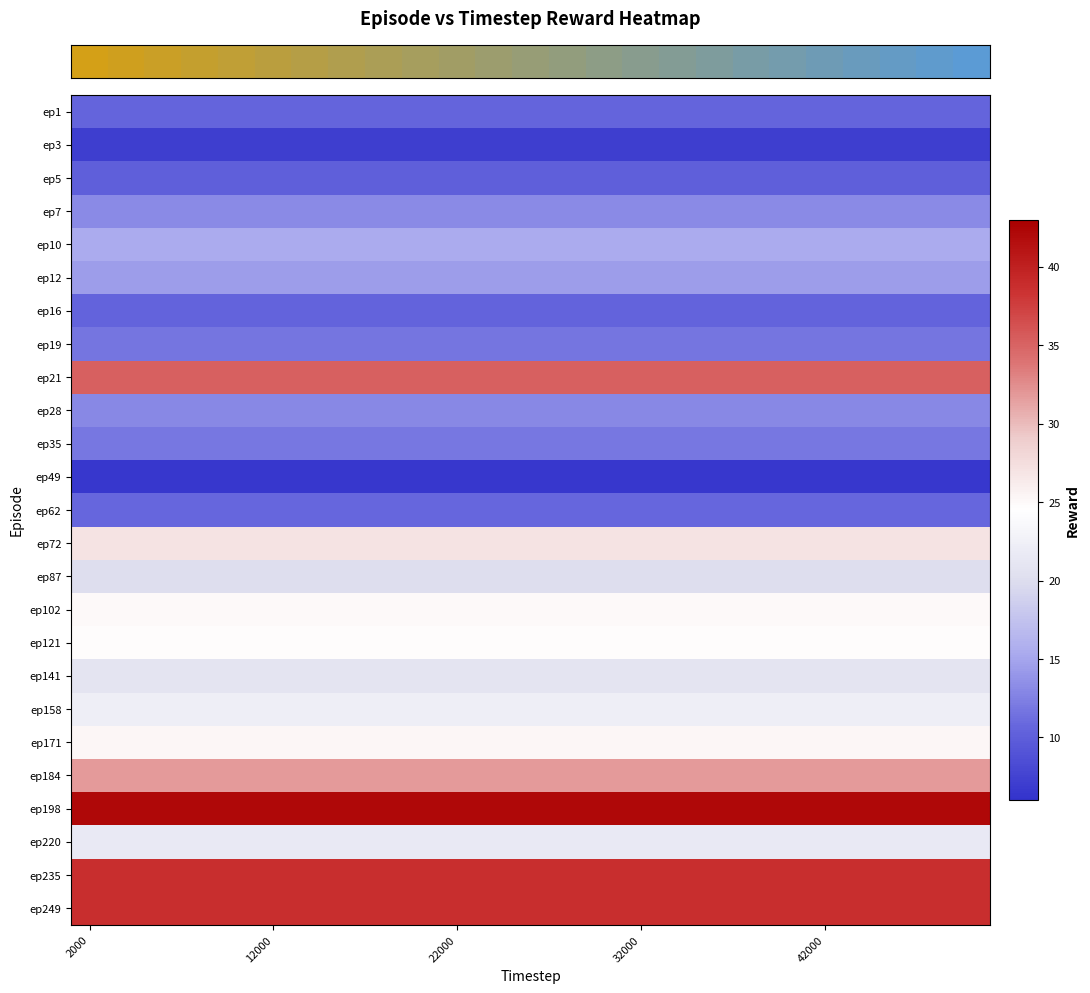

Reading left to right, extract all data points from this chart.

row_0: 10.5	10.5	10.5	10.5	10.5	10.5	10.5	10.5	10.5	10.5	10.5	10.5	10.5	10.5	10.5	10.5	10.5	10.5	10.5	10.5	10.5	10.5	10.5	10.5	10.5
row_1: 7.1	7.1	7.1	7.1	7.1	7.1	7.1	7.1	7.1	7.1	7.1	7.1	7.1	7.1	7.1	7.1	7.1	7.1	7.1	7.1	7.1	7.1	7.1	7.1	7.1
row_2: 10.1	10.1	10.1	10.1	10.1	10.1	10.1	10.1	10.1	10.1	10.1	10.1	10.1	10.1	10.1	10.1	10.1	10.1	10.1	10.1	10.1	10.1	10.1	10.1	10.1
row_3: 13.2	13.2	13.2	13.2	13.2	13.2	13.2	13.2	13.2	13.2	13.2	13.2	13.2	13.2	13.2	13.2	13.2	13.2	13.2	13.2	13.2	13.2	13.2	13.2	13.2
row_4: 15.5	15.5	15.5	15.5	15.5	15.5	15.5	15.5	15.5	15.5	15.5	15.5	15.5	15.5	15.5	15.5	15.5	15.5	15.5	15.5	15.5	15.5	15.5	15.5	15.5
row_5: 14.4	14.4	14.4	14.4	14.4	14.4	14.4	14.4	14.4	14.4	14.4	14.4	14.4	14.4	14.4	14.4	14.4	14.4	14.4	14.4	14.4	14.4	14.4	14.4	14.4
row_6: 10.4	10.4	10.4	10.4	10.4	10.4	10.4	10.4	10.4	10.4	10.4	10.4	10.4	10.4	10.4	10.4	10.4	10.4	10.4	10.4	10.4	10.4	10.4	10.4	10.4
row_7: 11.8	11.8	11.8	11.8	11.8	11.8	11.8	11.8	11.8	11.8	11.8	11.8	11.8	11.8	11.8	11.8	11.8	11.8	11.8	11.8	11.8	11.8	11.8	11.8	11.8
row_8: 35.2	35.2	35.2	35.2	35.2	35.2	35.2	35.2	35.2	35.2	35.2	35.2	35.2	35.2	35.2	35.2	35.2	35.2	35.2	35.2	35.2	35.2	35.2	35.2	35.2
row_9: 13.0	13.0	13.0	13.0	13.0	13.0	13.0	13.0	13.0	13.0	13.0	13.0	13.0	13.0	13.0	13.0	13.0	13.0	13.0	13.0	13.0	13.0	13.0	13.0	13.0
row_10: 11.8	11.8	11.8	11.8	11.8	11.8	11.8	11.8	11.8	11.8	11.8	11.8	11.8	11.8	11.8	11.8	11.8	11.8	11.8	11.8	11.8	11.8	11.8	11.8	11.8
row_11: 6.5	6.5	6.5	6.5	6.5	6.5	6.5	6.5	6.5	6.5	6.5	6.5	6.5	6.5	6.5	6.5	6.5	6.5	6.5	6.5	6.5	6.5	6.5	6.5	6.5
row_12: 10.7	10.7	10.7	10.7	10.7	10.7	10.7	10.7	10.7	10.7	10.7	10.7	10.7	10.7	10.7	10.7	10.7	10.7	10.7	10.7	10.7	10.7	10.7	10.7	10.7
row_13: 27.0	27.0	27.0	27.0	27.0	27.0	27.0	27.0	27.0	27.0	27.0	27.0	27.0	27.0	27.0	27.0	27.0	27.0	27.0	27.0	27.0	27.0	27.0	27.0	27.0
row_14: 20.1	20.1	20.1	20.1	20.1	20.1	20.1	20.1	20.1	20.1	20.1	20.1	20.1	20.1	20.1	20.1	20.1	20.1	20.1	20.1	20.1	20.1	20.1	20.1	20.1
row_15: 25.0	25.0	25.0	25.0	25.0	25.0	25.0	25.0	25.0	25.0	25.0	25.0	25.0	25.0	25.0	25.0	25.0	25.0	25.0	25.0	25.0	25.0	25.0	25.0	25.0
row_16: 24.7	24.7	24.7	24.7	24.7	24.7	24.7	24.7	24.7	24.7	24.7	24.7	24.7	24.7	24.7	24.7	24.7	24.7	24.7	24.7	24.7	24.7	24.7	24.7	24.7
row_17: 20.9	20.9	20.9	20.9	20.9	20.9	20.9	20.9	20.9	20.9	20.9	20.9	20.9	20.9	20.9	20.9	20.9	20.9	20.9	20.9	20.9	20.9	20.9	20.9	20.9
row_18: 22.3	22.3	22.3	22.3	22.3	22.3	22.3	22.3	22.3	22.3	22.3	22.3	22.3	22.3	22.3	22.3	22.3	22.3	22.3	22.3	22.3	22.3	22.3	22.3	22.3
row_19: 25.3	25.3	25.3	25.3	25.3	25.3	25.3	25.3	25.3	25.3	25.3	25.3	25.3	25.3	25.3	25.3	25.3	25.3	25.3	25.3	25.3	25.3	25.3	25.3	25.3
row_20: 31.8	31.8	31.8	31.8	31.8	31.8	31.8	31.8	31.8	31.8	31.8	31.8	31.8	31.8	31.8	31.8	31.8	31.8	31.8	31.8	31.8	31.8	31.8	31.8	31.8
row_21: 42.3	42.3	42.3	42.3	42.3	42.3	42.3	42.3	42.3	42.3	42.3	42.3	42.3	42.3	42.3	42.3	42.3	42.3	42.3	42.3	42.3	42.3	42.3	42.3	42.3
row_22: 21.6	21.6	21.6	21.6	21.6	21.6	21.6	21.6	21.6	21.6	21.6	21.6	21.6	21.6	21.6	21.6	21.6	21.6	21.6	21.6	21.6	21.6	21.6	21.6	21.6
row_23: 38.7	38.7	38.7	38.7	38.7	38.7	38.7	38.7	38.7	38.7	38.7	38.7	38.7	38.7	38.7	38.7	38.7	38.7	38.7	38.7	38.7	38.7	38.7	38.7	38.7
row_24: 38.7	38.7	38.7	38.7	38.7	38.7	38.7	38.7	38.7	38.7	38.7	38.7	38.7	38.7	38.7	38.7	38.7	38.7	38.7	38.7	38.7	38.7	38.7	38.7	38.7